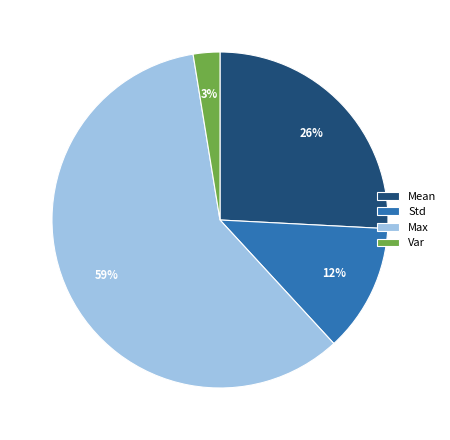

How many slices are in this pie chart?

4